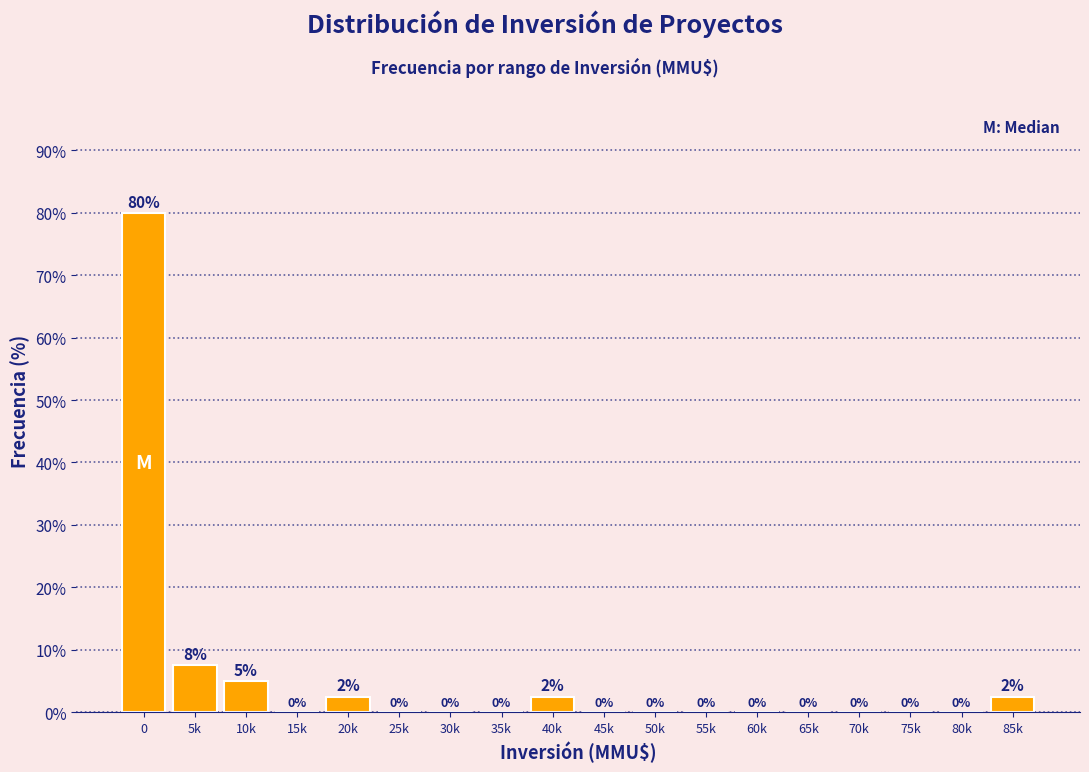

What is the greatest value displayed?

80.0